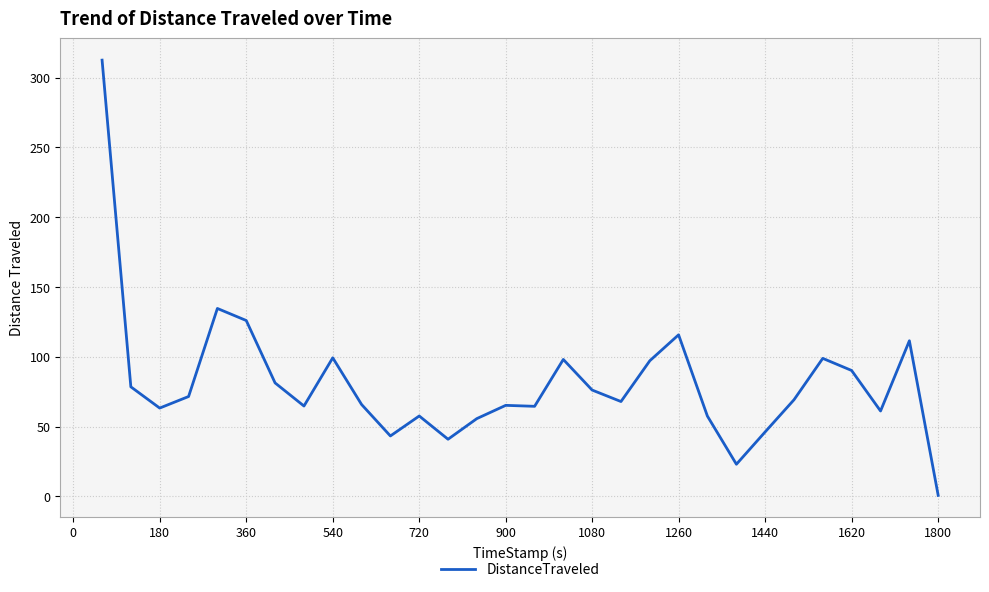

What is the greatest value displayed?

312.5